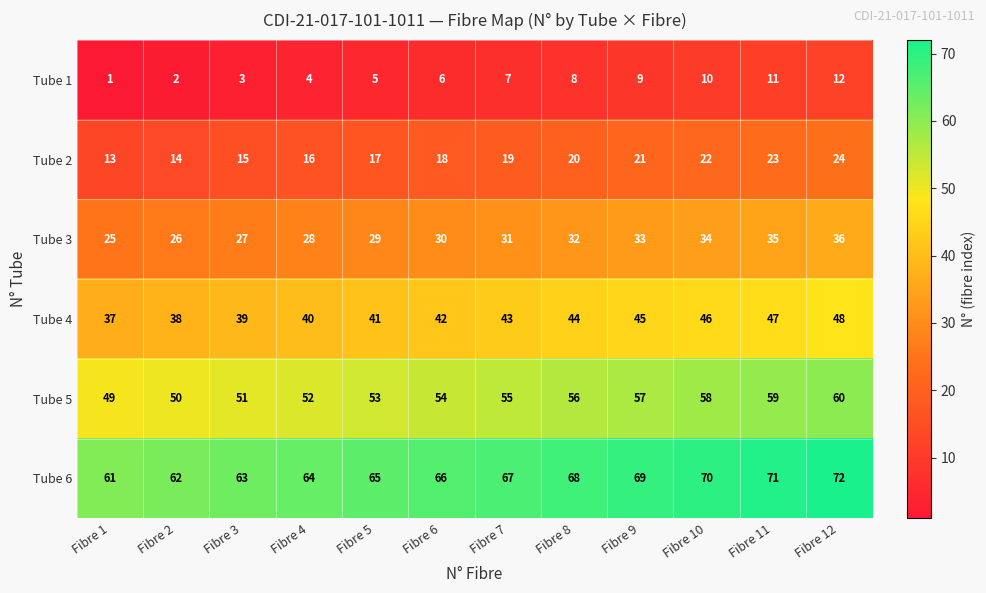

Which series has the largest total across all categories?

Tube 6